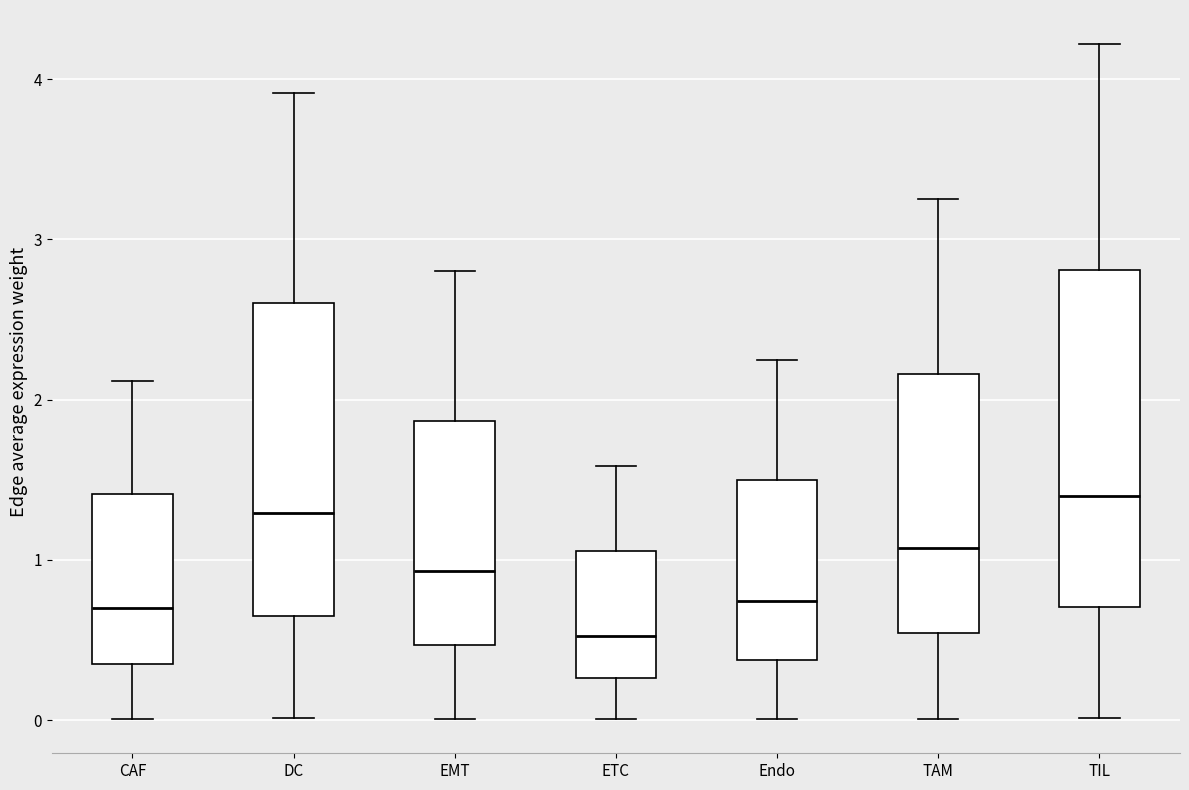

Reading left to right, transcribe this box plot: for each box, give where its median line is, the range the box spans, and where its two whiskers end, as read against the y-axis. The values are not printed on the chart, so give them approximately, as read against the axis.

CAF: median 0.7, box 0.4 to 1.4, whiskers 0.0 to 2.1
DC: median 1.3, box 0.7 to 2.6, whiskers 0.0 to 3.9
EMT: median 0.9, box 0.5 to 1.9, whiskers 0.0 to 2.8
ETC: median 0.5, box 0.3 to 1.1, whiskers 0.0 to 1.6
Endo: median 0.7, box 0.4 to 1.5, whiskers 0.0 to 2.2
TAM: median 1.1, box 0.5 to 2.2, whiskers 0.0 to 3.3
TIL: median 1.4, box 0.7 to 2.8, whiskers 0.0 to 4.2